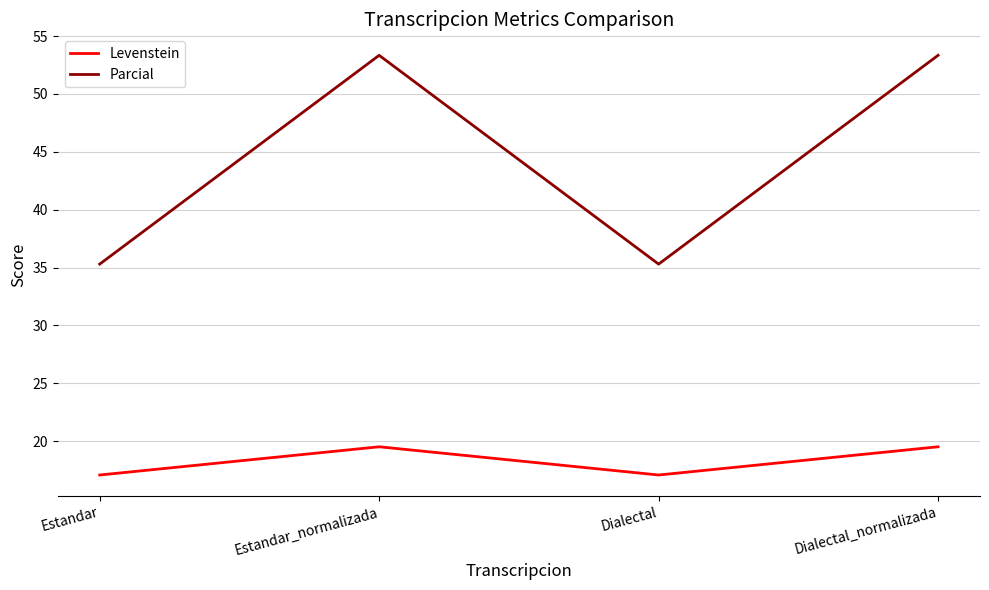

At how many categories does at least one series exceed 22?

4